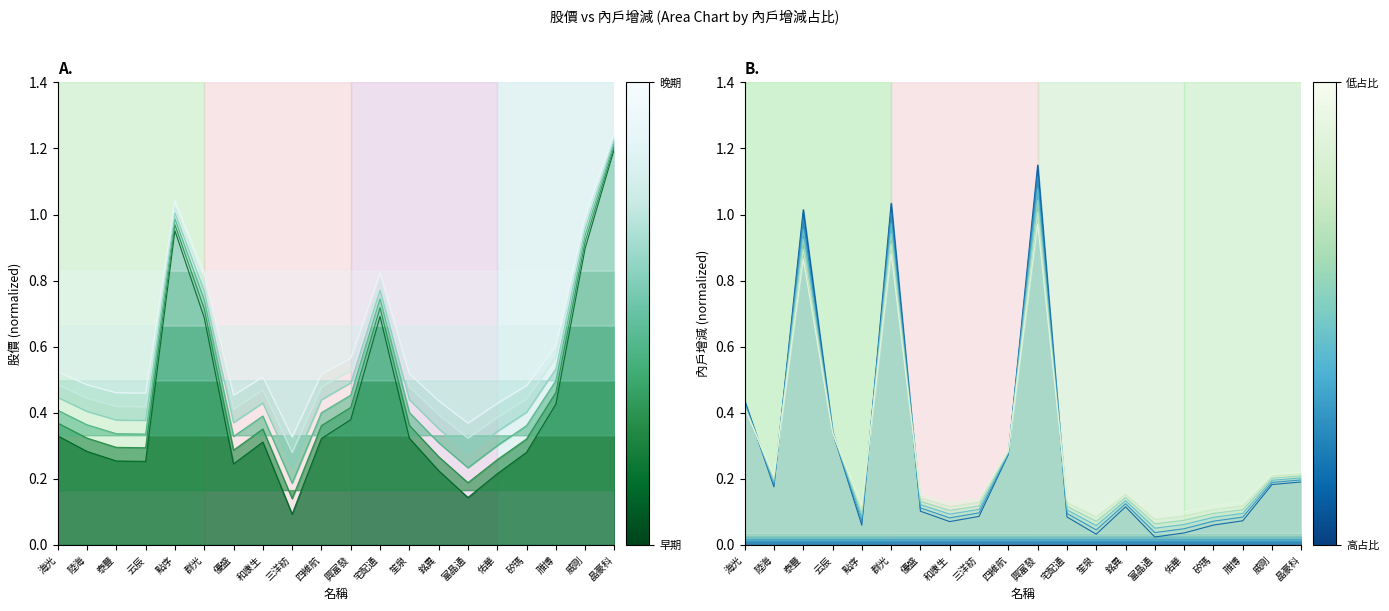

Which series has the widest spread of values?

股價